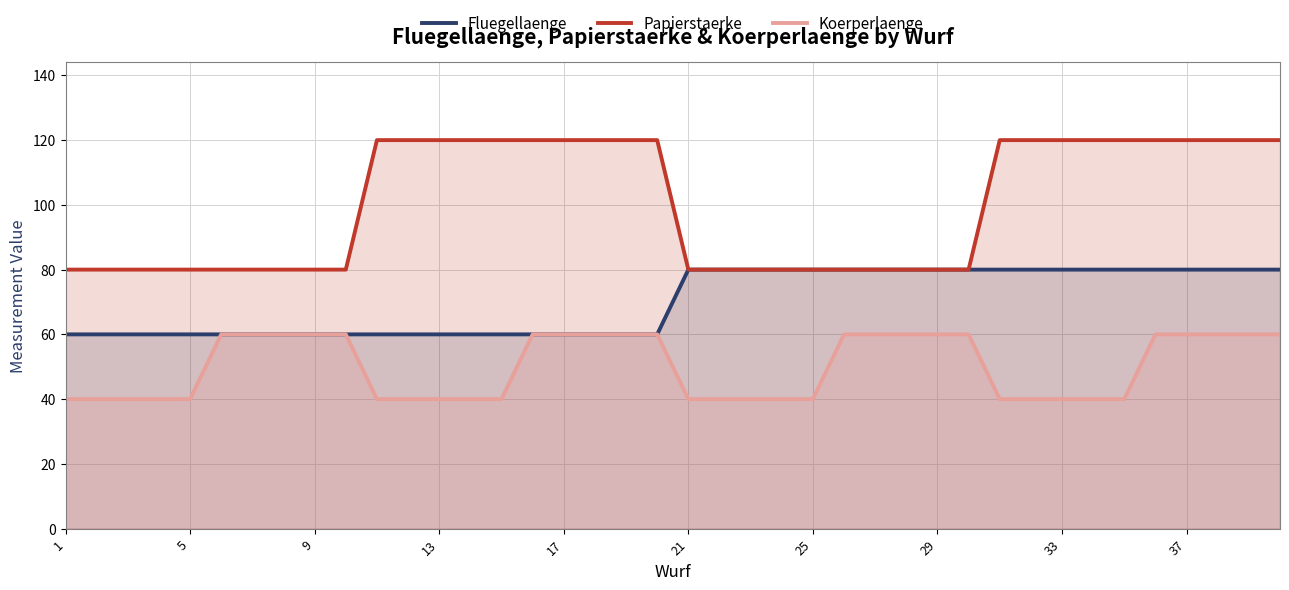

What is the total value across all series at 17?

240